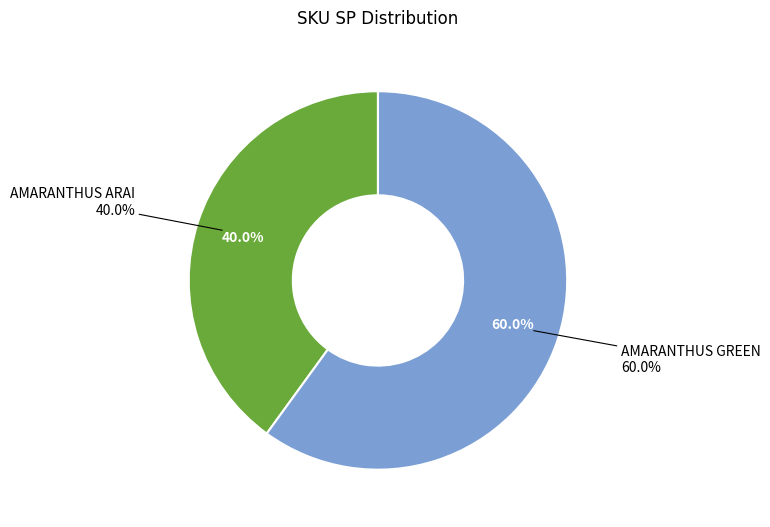

Between AMARANTHUS ARAI and AMARANTHUS GREEN, which is larger?

AMARANTHUS GREEN